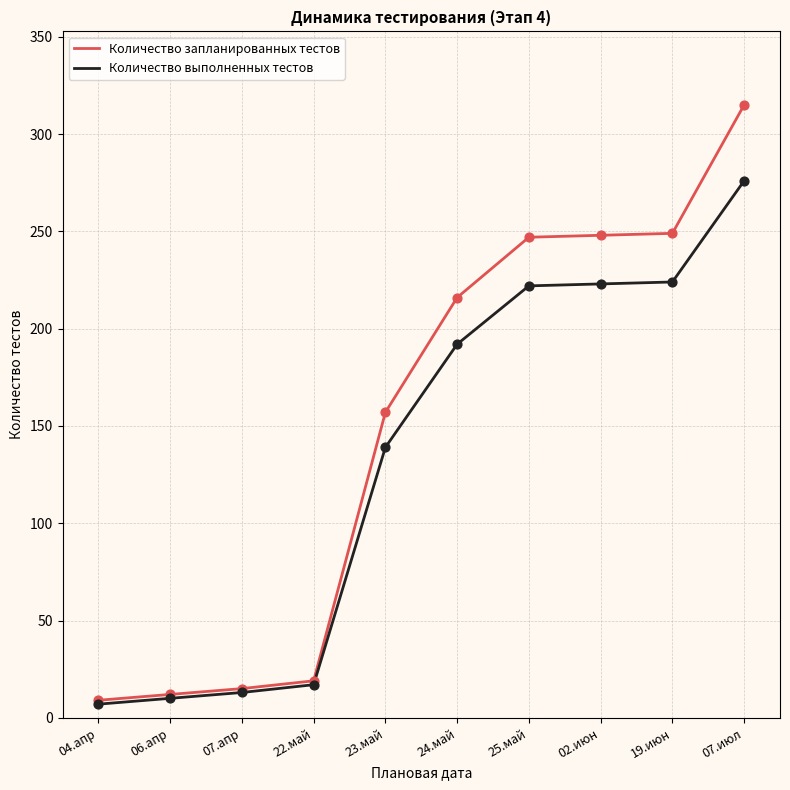

Which series changed the most between 25.май and 07.июл?

Количество запланированных тестов